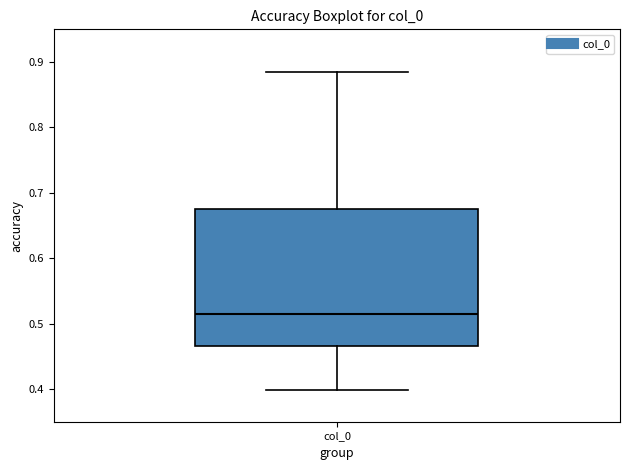

Read this box plot against the y-axis: the position of the median line, the range covered by the box, and the ends of both whiskers. The values are not printed on the chart, so give them approximately, as read against the axis.

median 0.52, box 0.47 to 0.67, whiskers 0.40 to 0.89